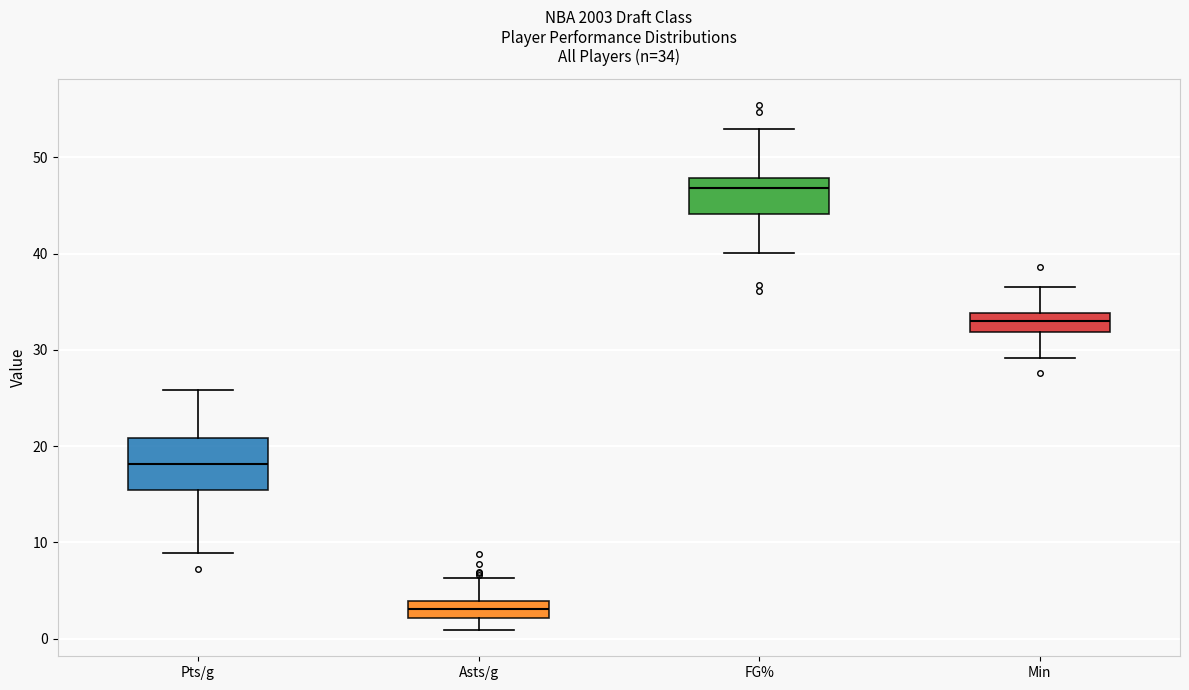

Comparing the boxes themselves (not the whiskers), which one is the tallest?

Pts/g